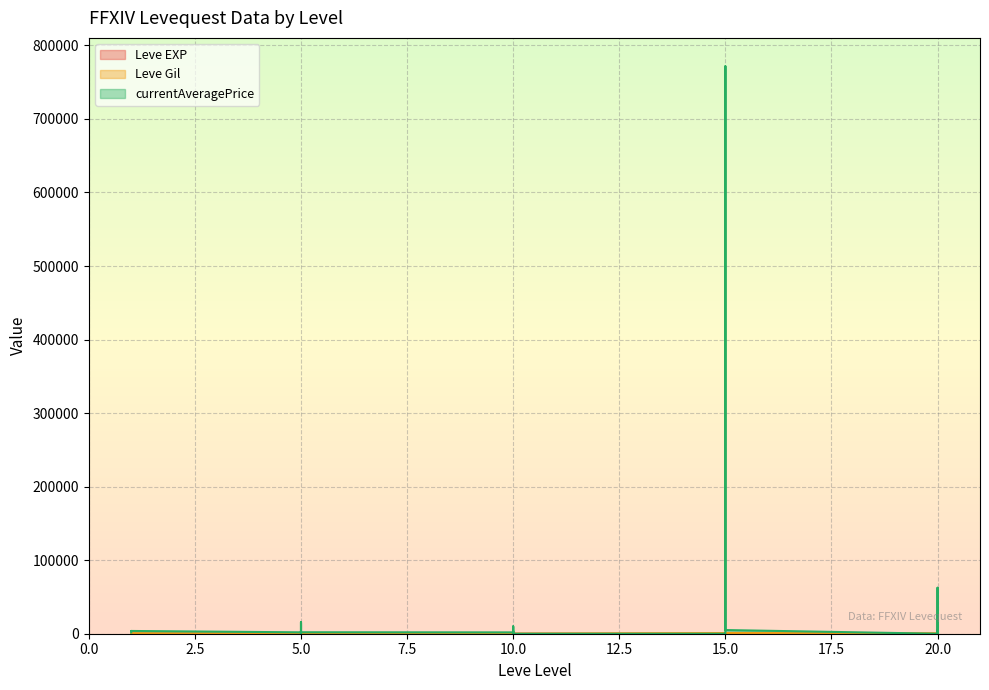

What is the highest value of the currentAveragePrice series?

771661